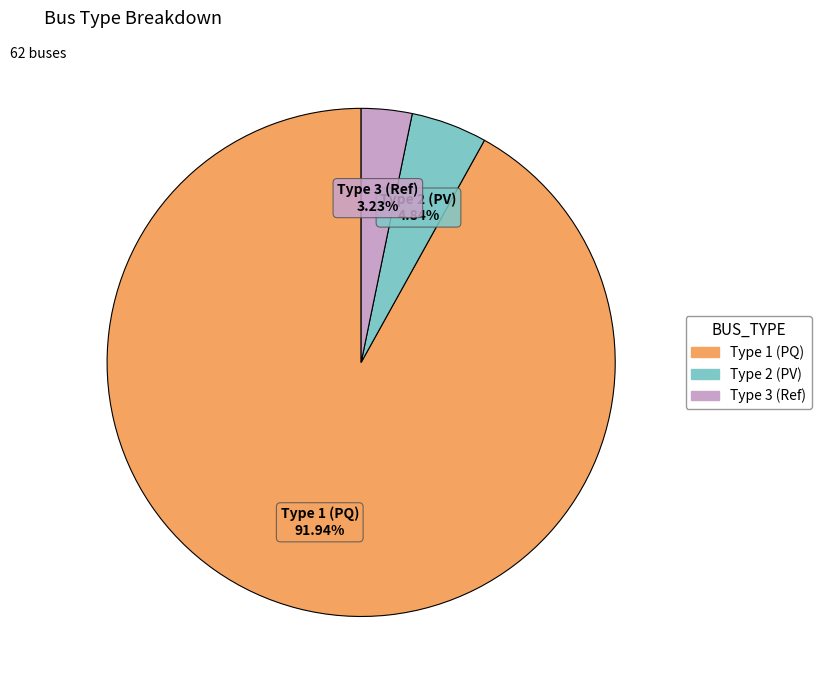

Is there a majority slice in this chart?

Yes